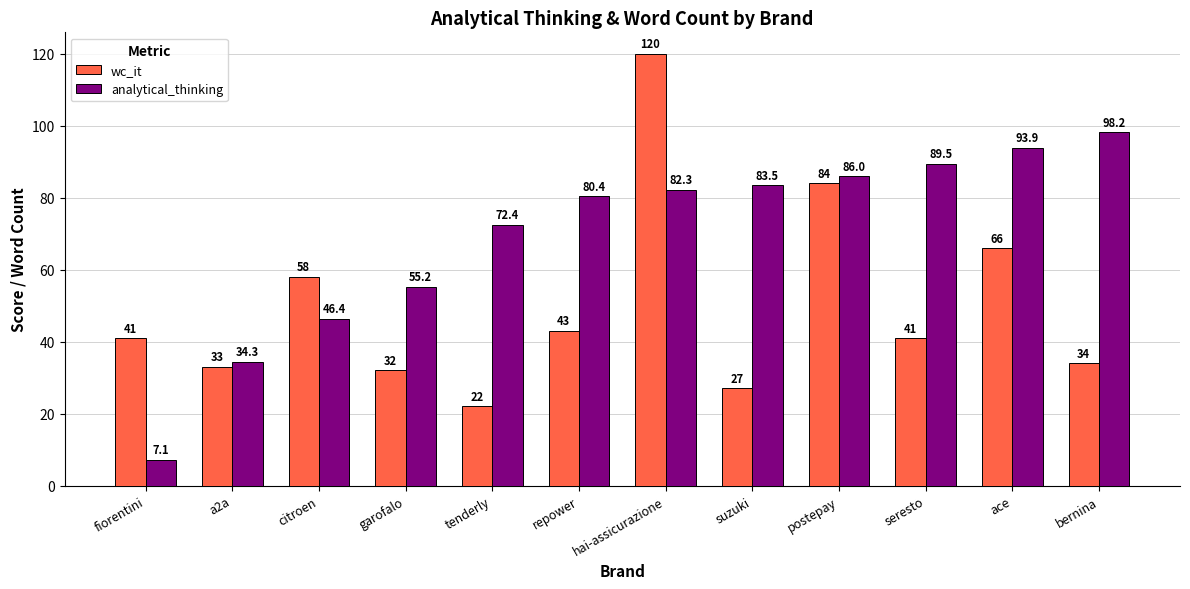

How many values in the wc_it series are below 41?

5